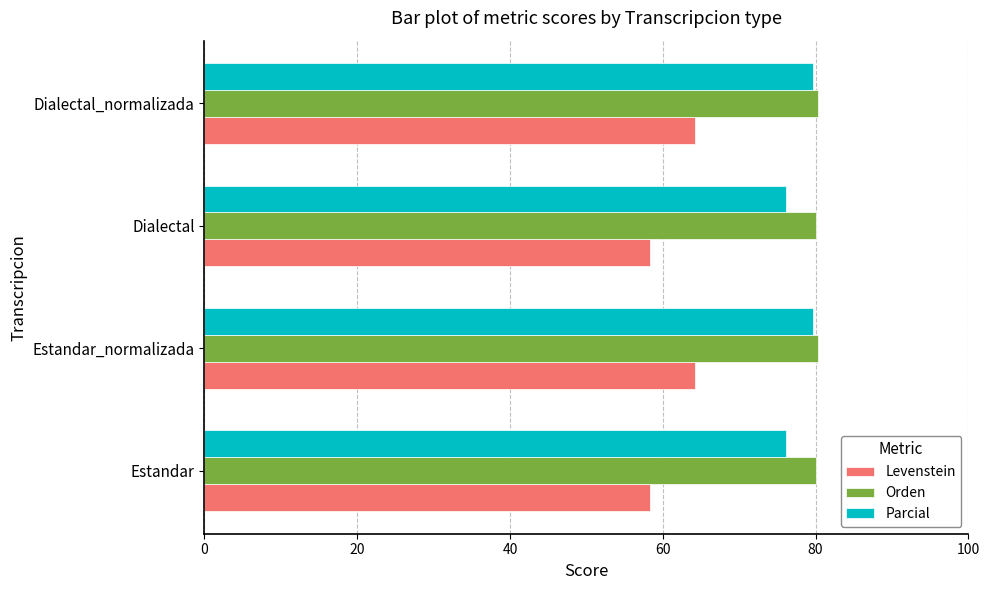

What is the difference between the highest and lowest values at Dialectal_normalizada?

16.1